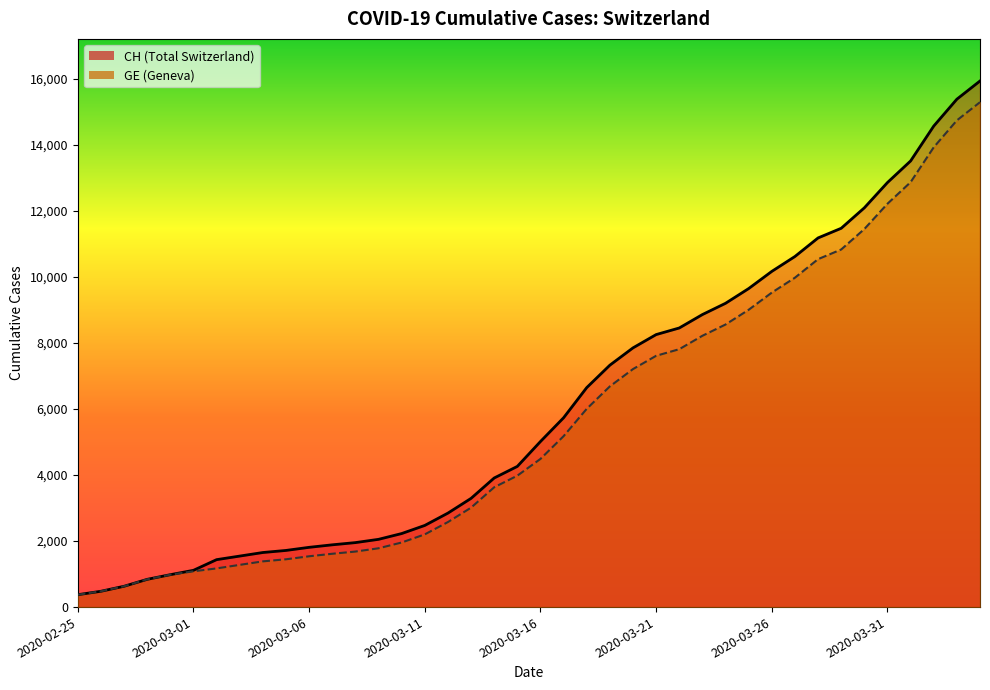

True or false: CH and GE intersect in this chart.

False